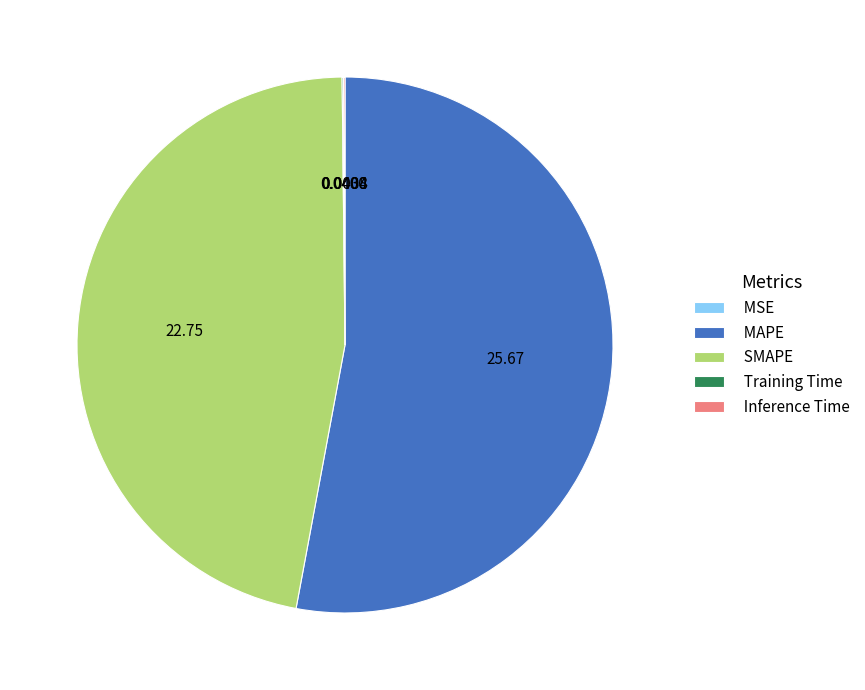

Which category accounts for the majority?

MAPE